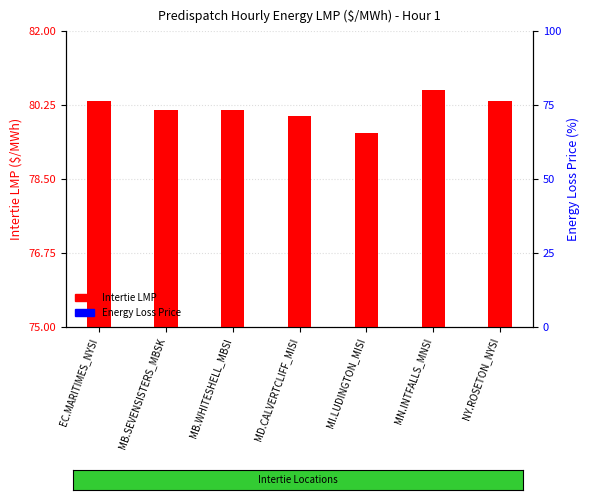

What are all the series names shown in the legend?

Intertie LMP, Energy Loss Price